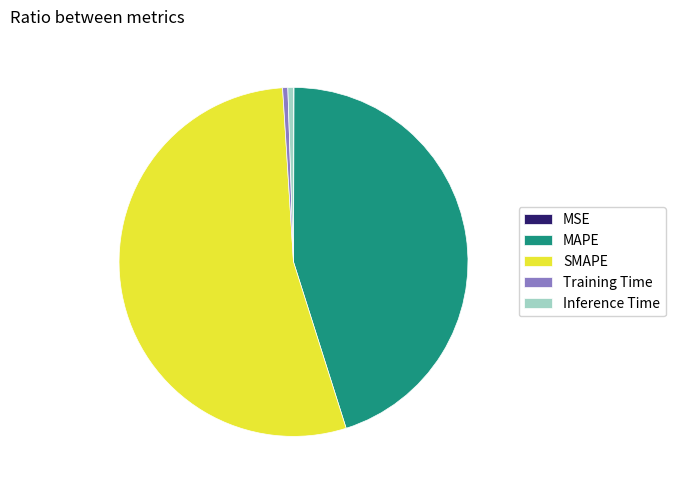

What is the largest slice in the pie chart?

SMAPE